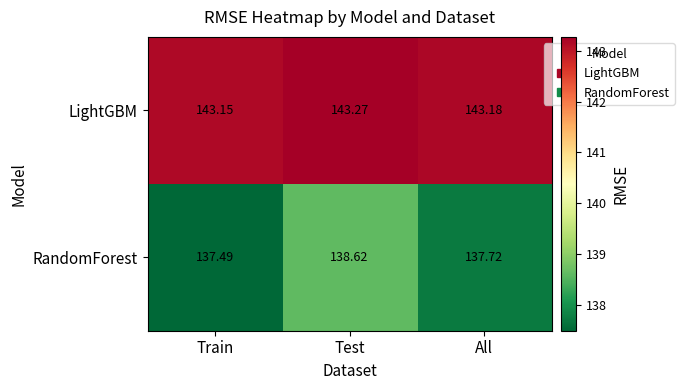

Which series has the largest total across all categories?

LightGBM